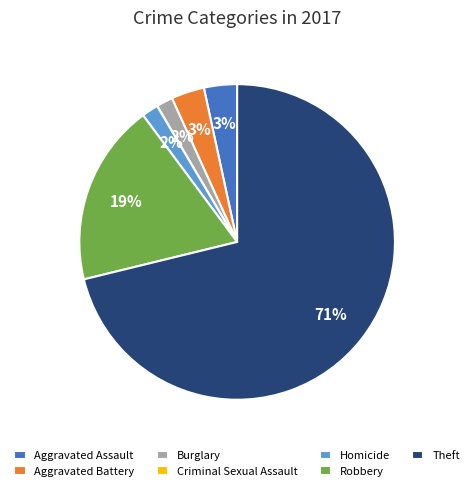

Is it true that Aggravated Battery is 3% of the pie?

True